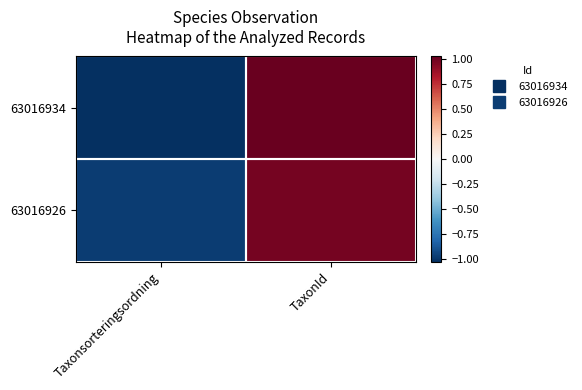

What is the greatest value displayed?

1.0